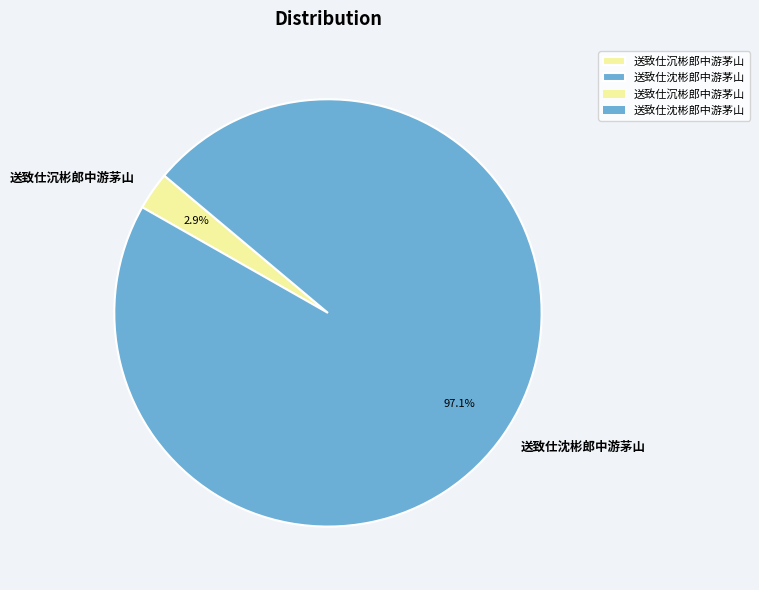

Between 送致仕沈彬郎中游茅山 and 送致仕沉彬郎中游茅山, which is larger?

送致仕沈彬郎中游茅山